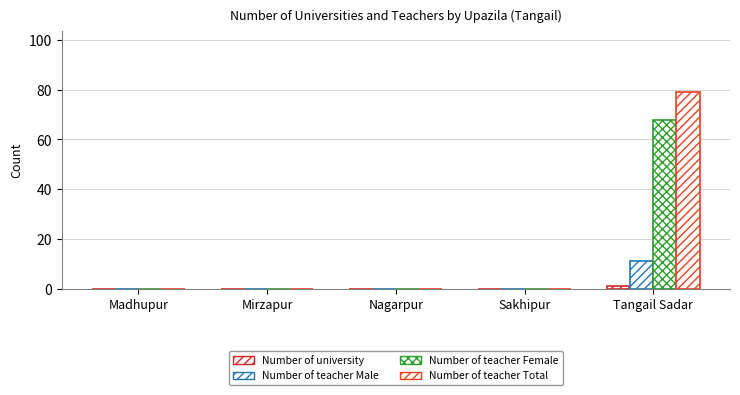

What is the difference between the maximum and second lowest values in the Number of teacher Male series?

11